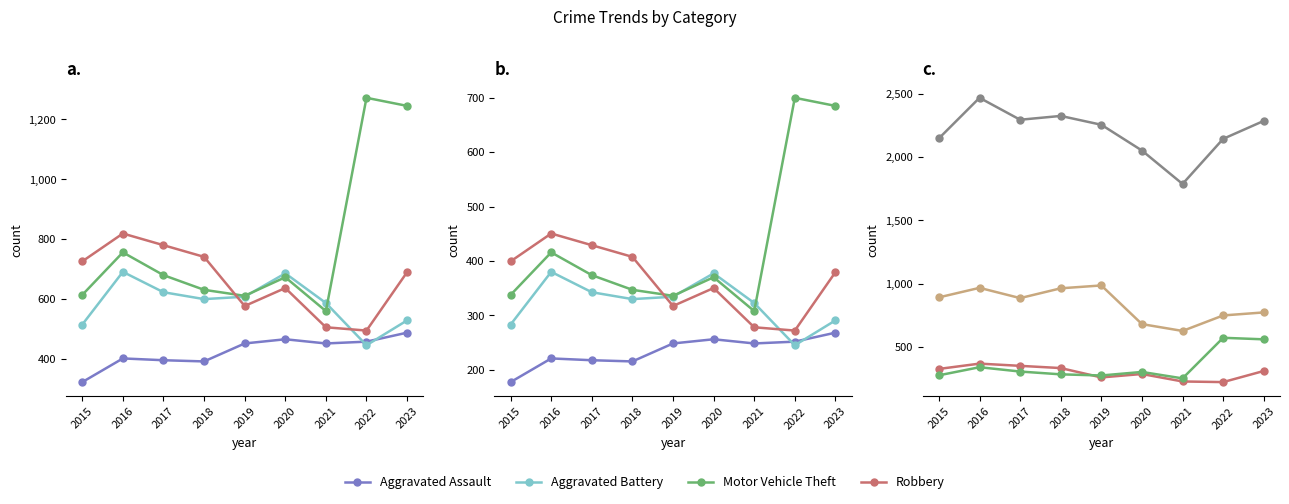

What is the value of the Total point at the 2nd from the left?

2466.5